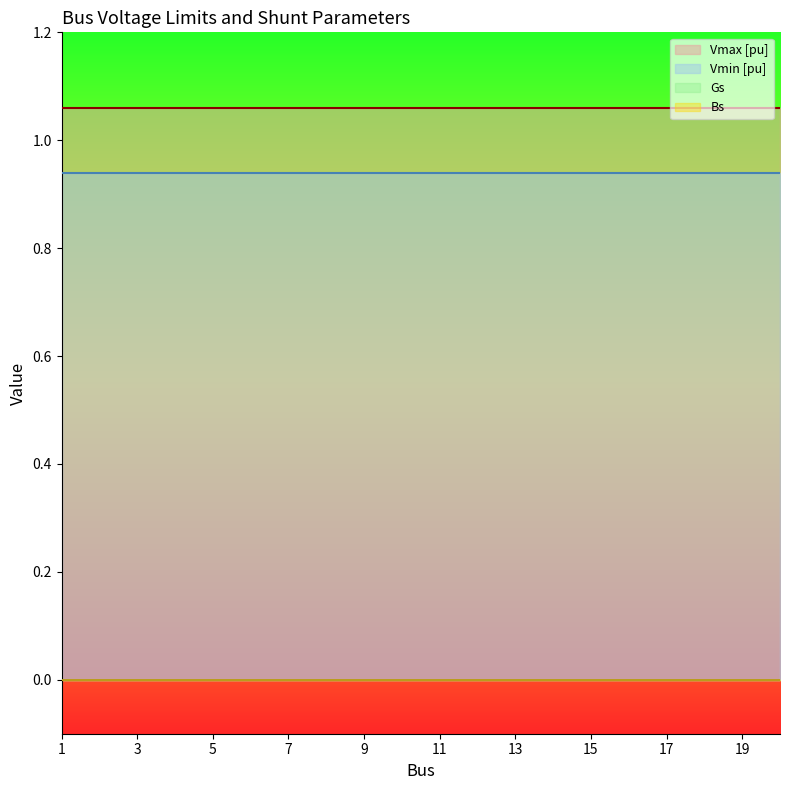

At 17, list the series in order from smallest to largest.

Gs, Bs, Vmin [pu], Vmax [pu]